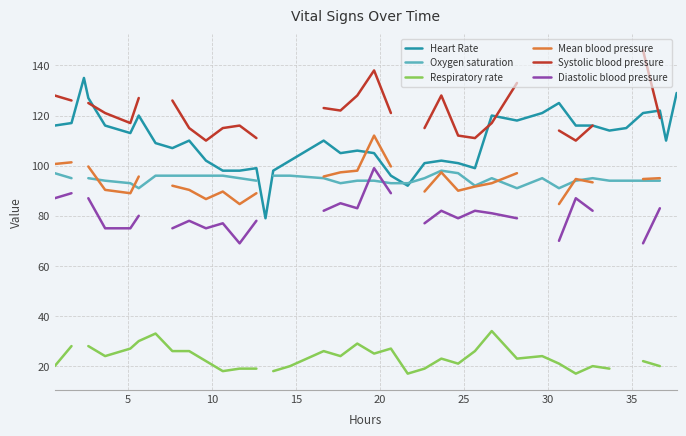

What is the difference between the maximum and minimum values in the Systolic blood pressure series?

36.0